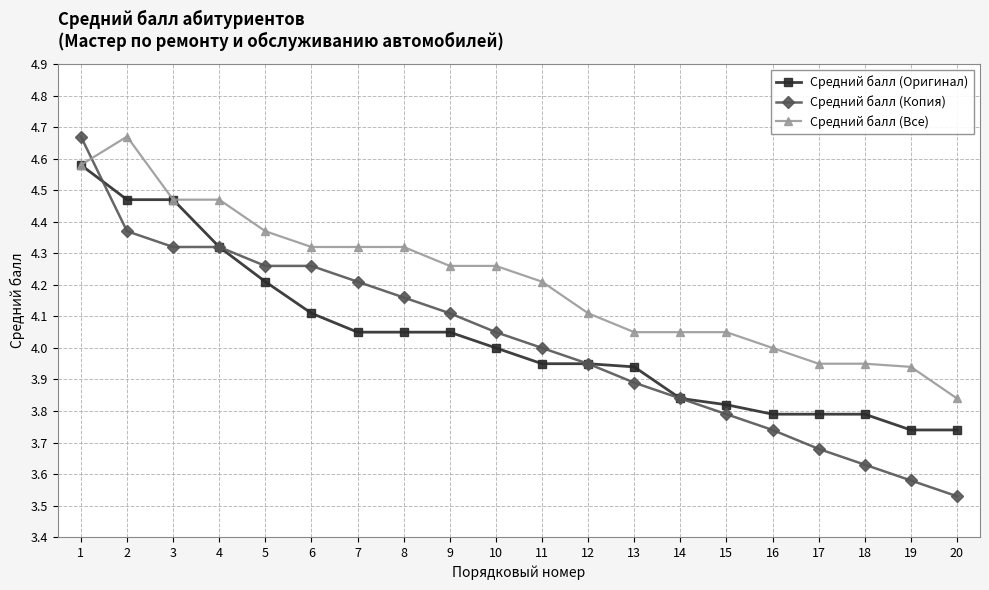

At which category does the chart reach its minimum across all series?

20